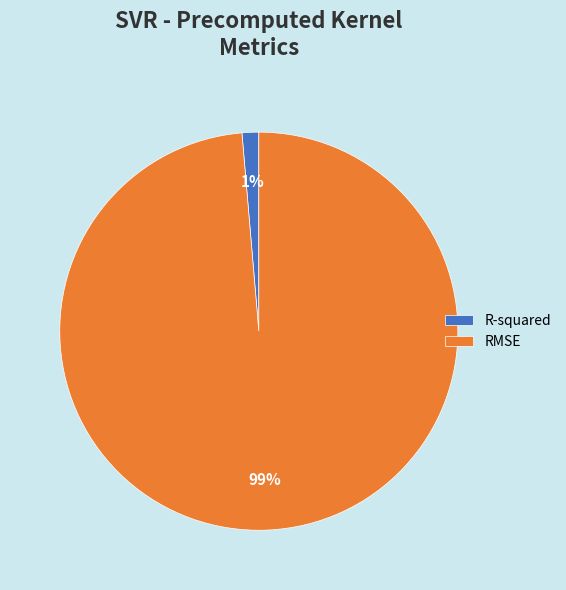

Which slice represents more than half of the pie?

RMSE